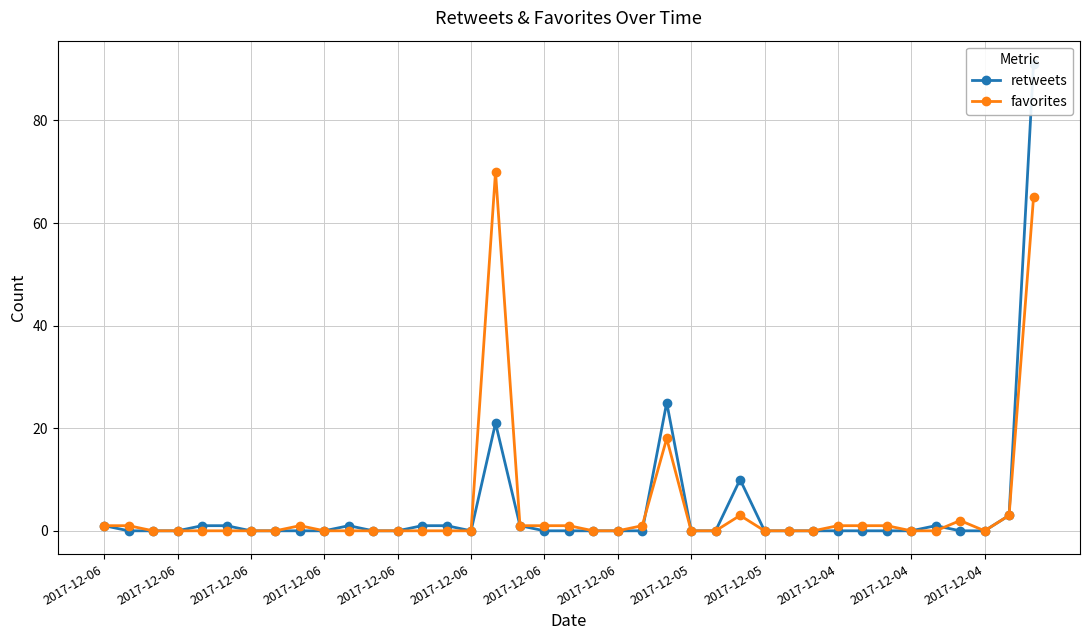

What is the value of the favorites point at the 7th from the left?

1